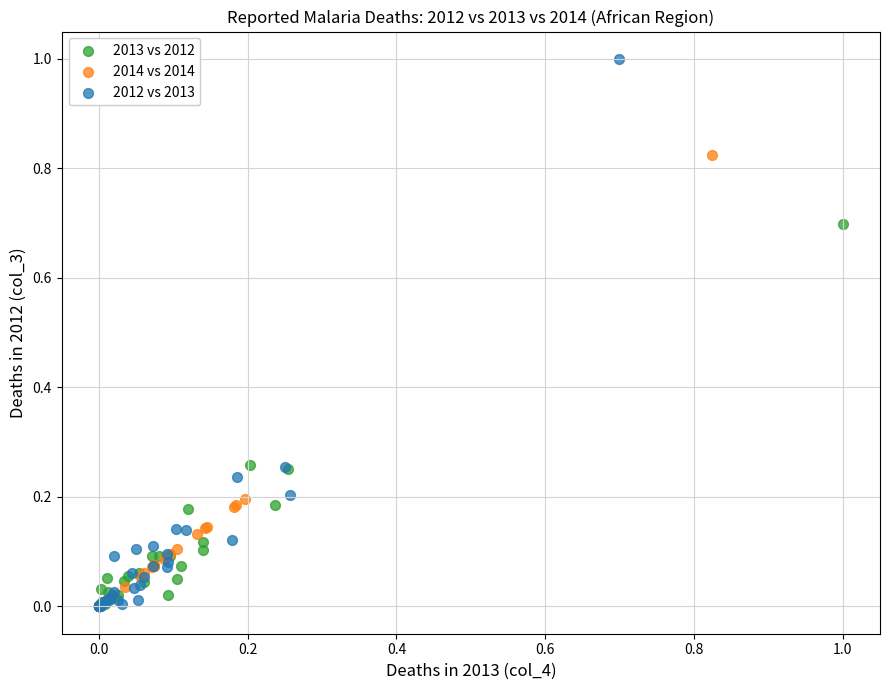

What are all the series names shown in the legend?

2013 vs 2012, 2014 vs 2014, 2012 vs 2013